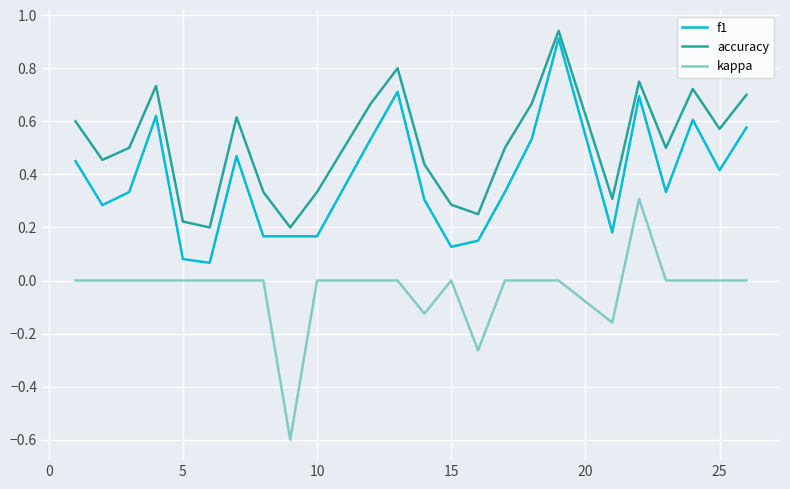

List the series in order of their overall mean, highest first.

accuracy, f1, kappa